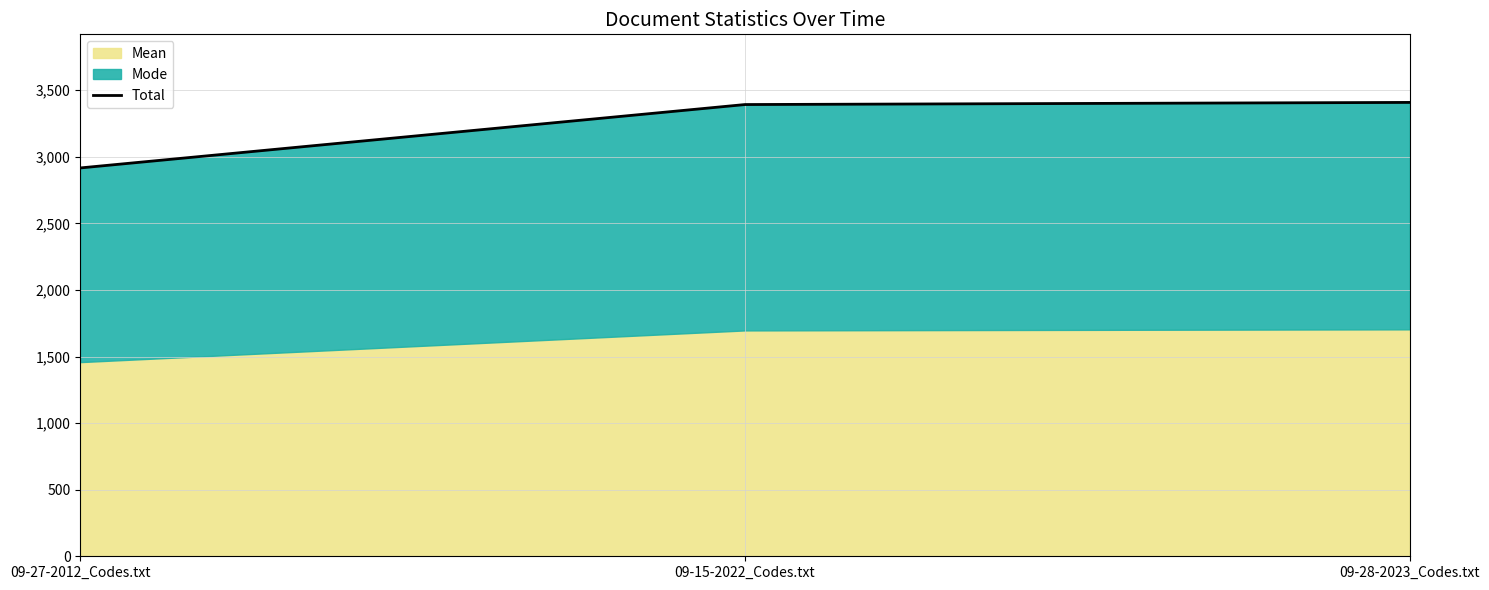

What is the difference between the values at 09-28-2023_Codes.txt and 09-27-2012_Codes.txt?

492